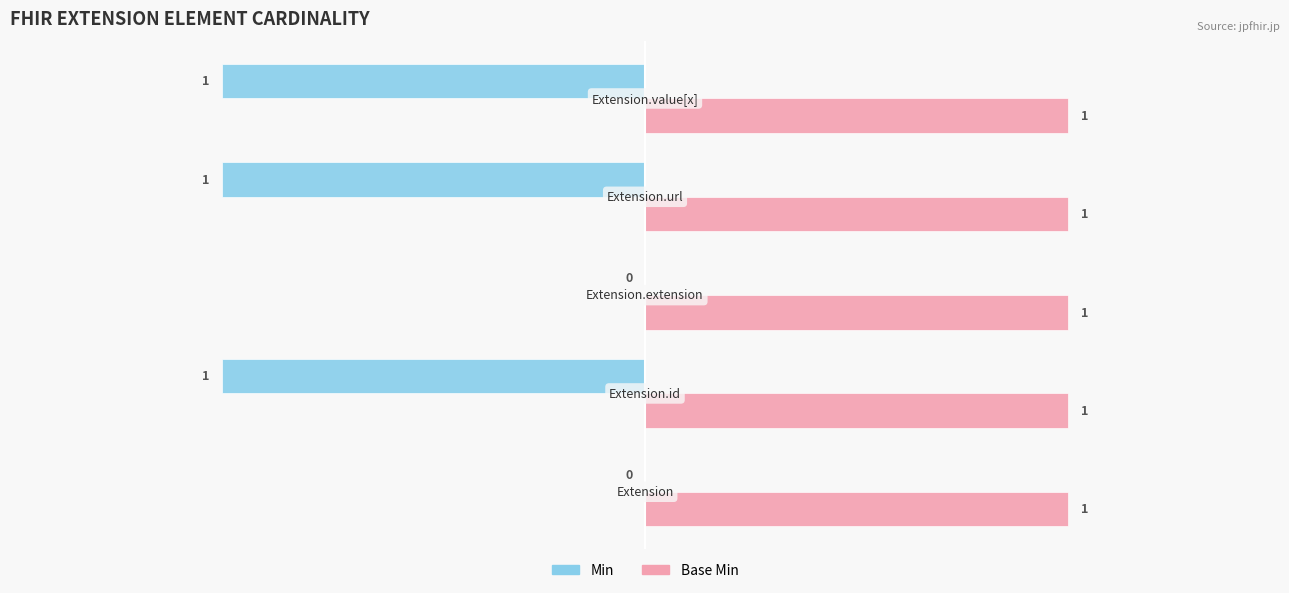

What is the label of the 4th bar from the right?

Extension.id